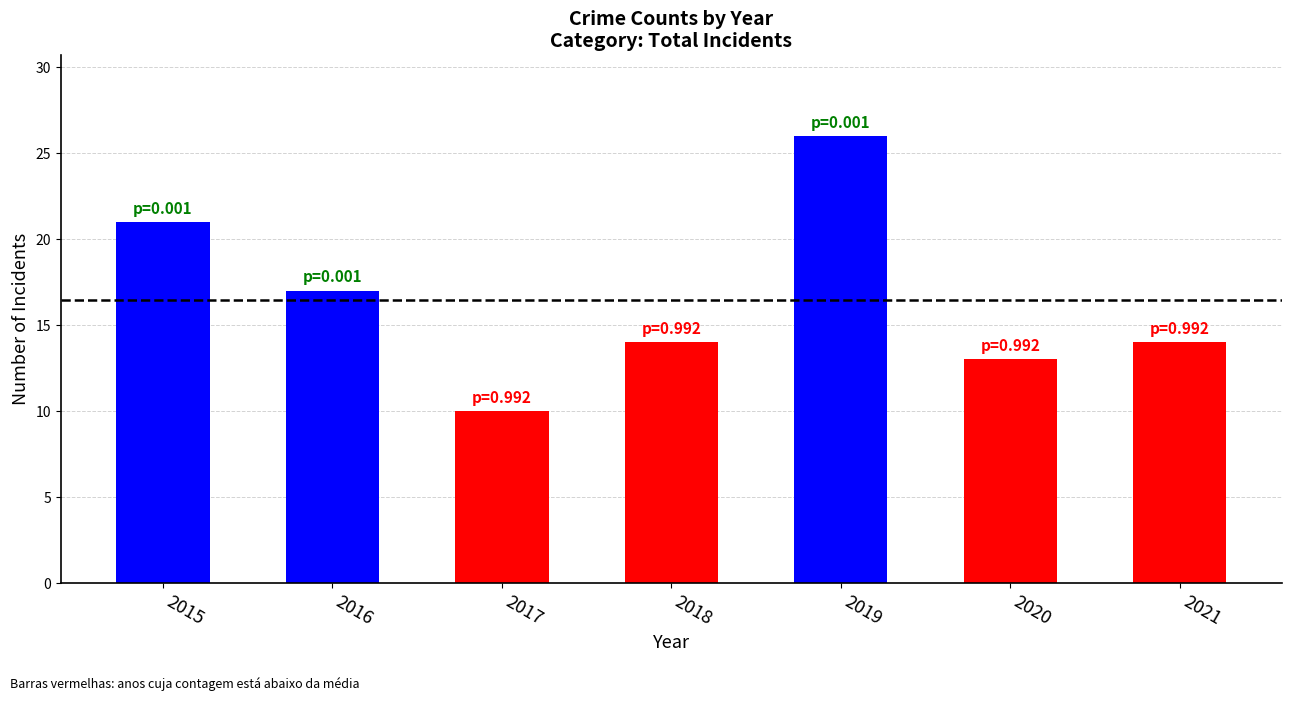

Reading left to right, what are all the values shown in this chart?

21	17	10	14	26	13	14